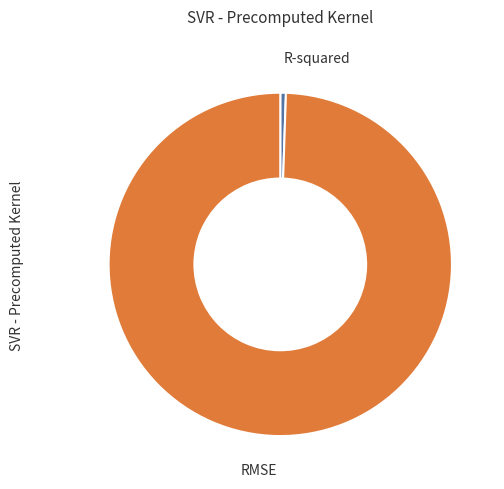

Does any single category account for the majority?

Yes